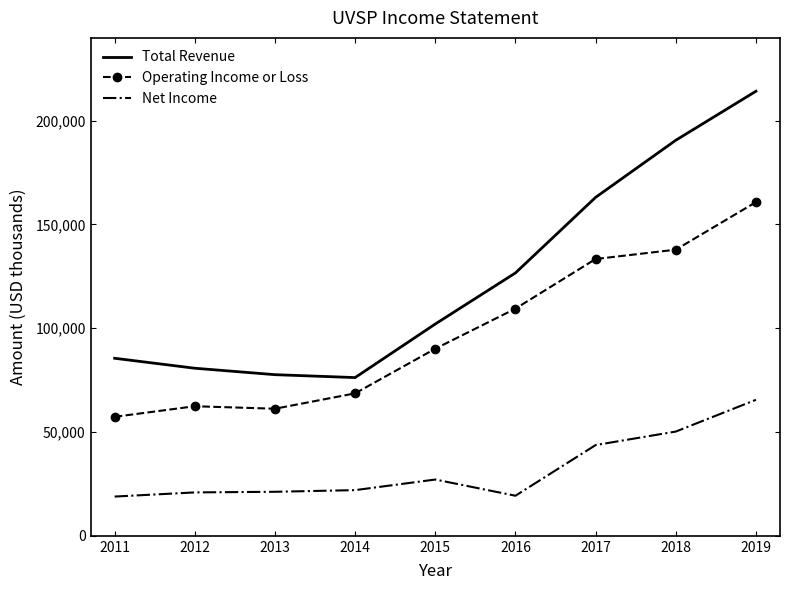

The value of Net Income at 2011 is 18900. True or false?

True